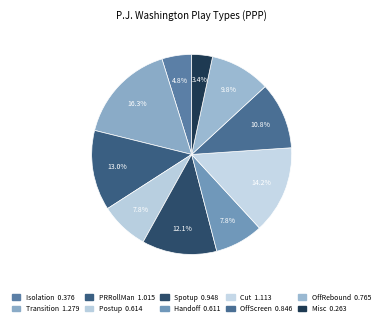

How many slices are in this pie chart?

10